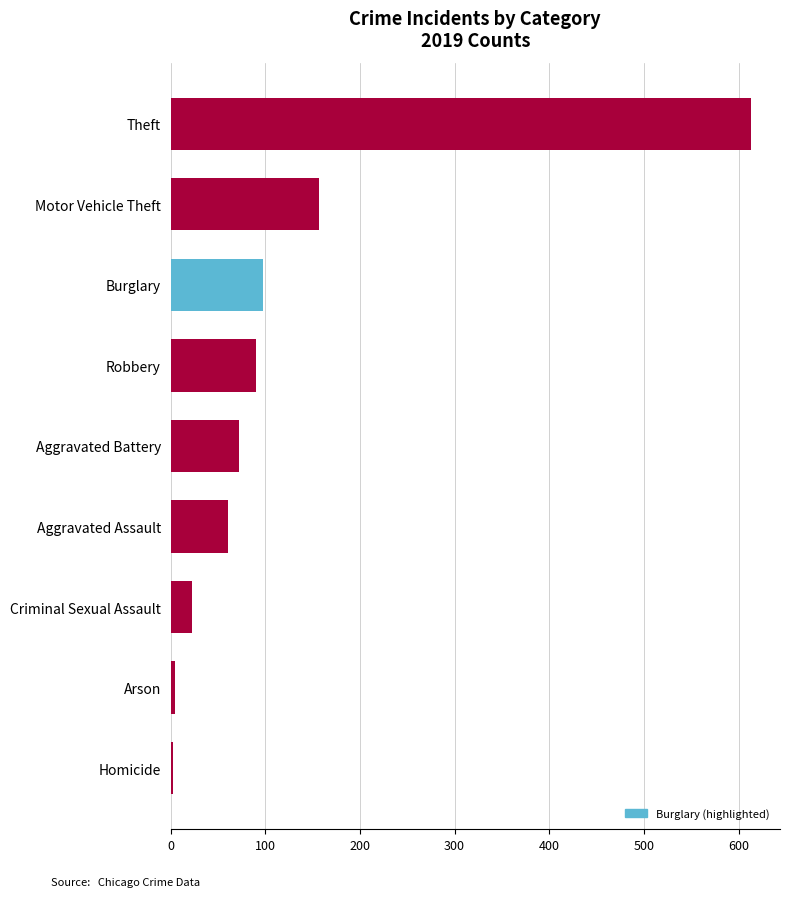

At which label is the value closest to 308?

Motor Vehicle Theft